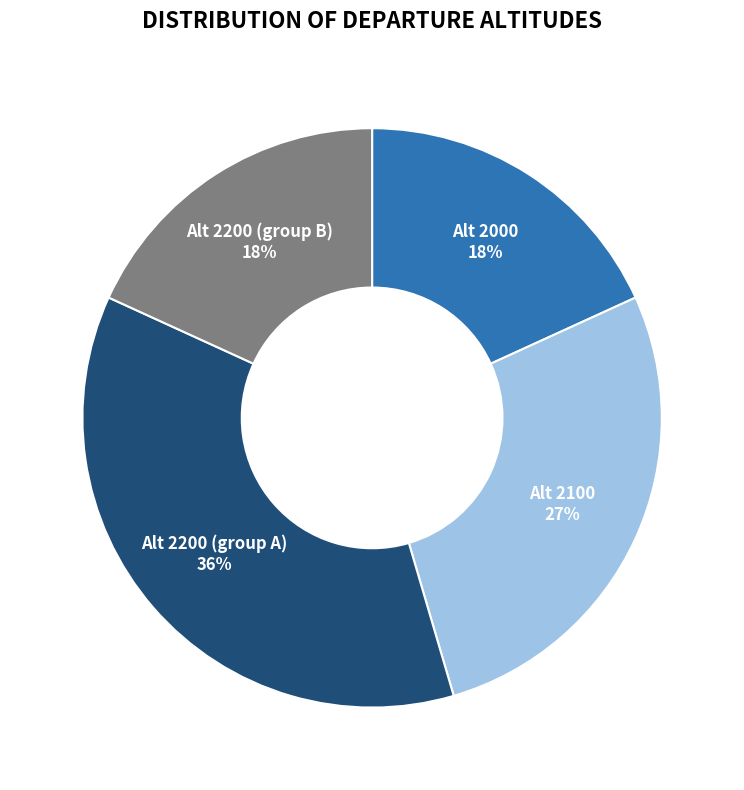

To the nearest percent, what portion does Alt 2200 (group B) represent?

18%